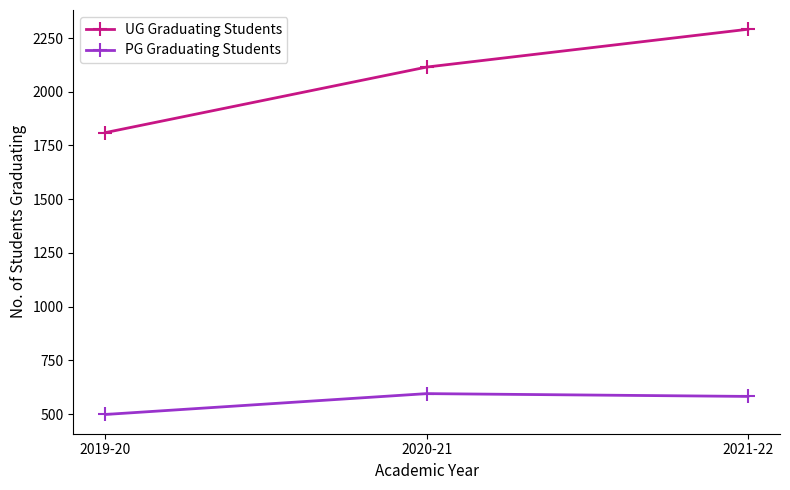

At which category is the sum across all series the highest?

2021-22